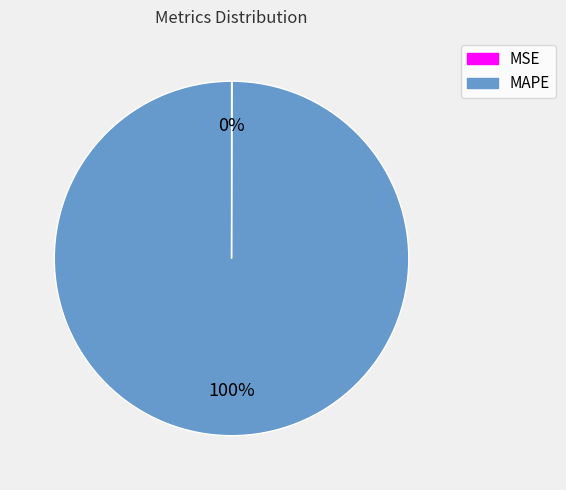

What percentage is the MAPE slice, to the nearest percent?

100%